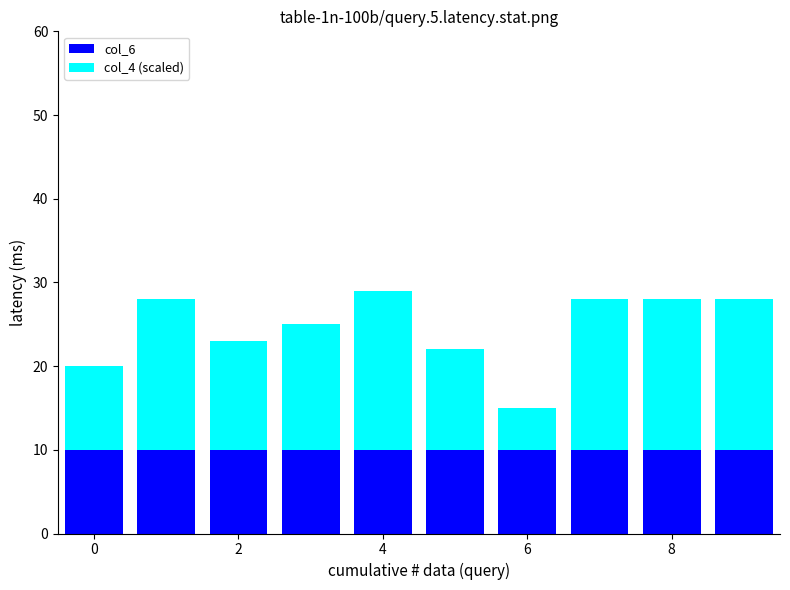

What is the highest value of the col_6 series?

10